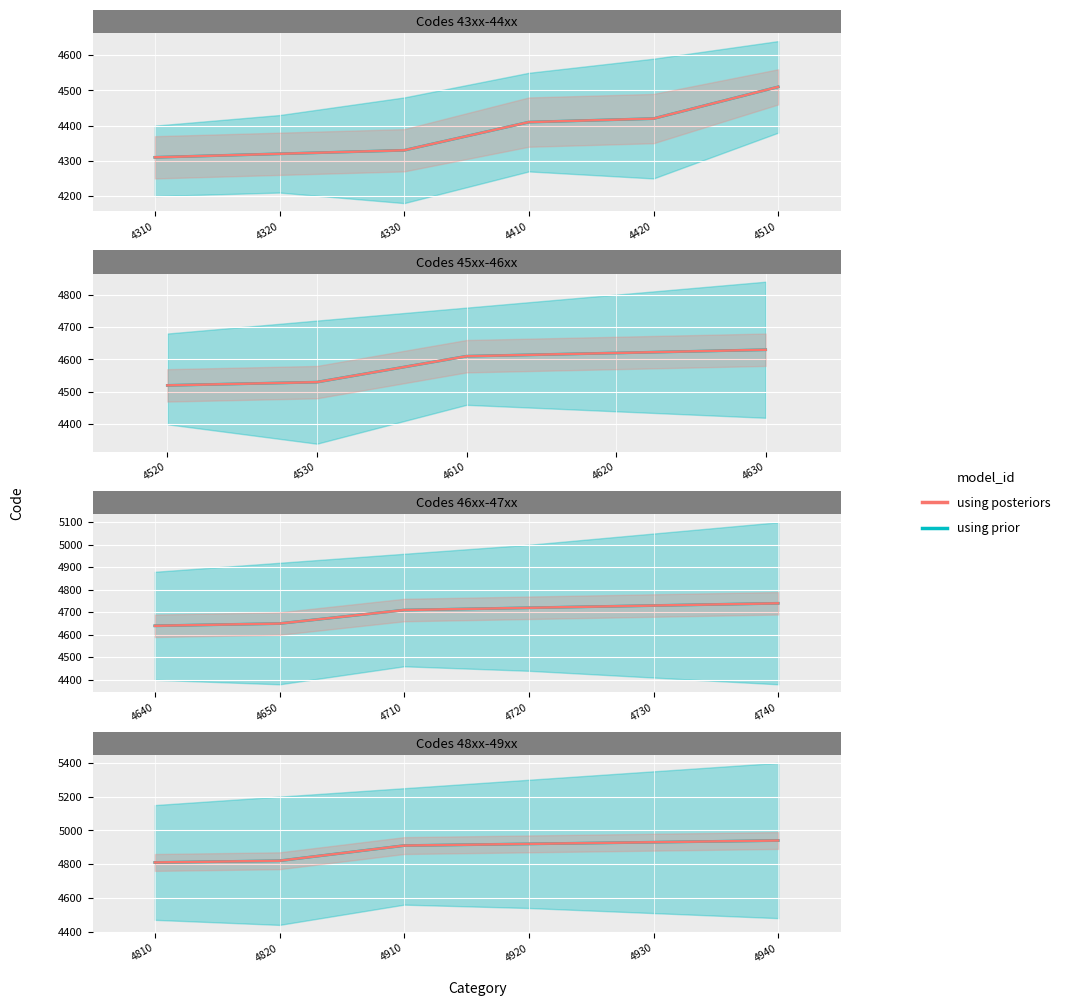

True or false: using prior and using posteriors cross at least once.

False